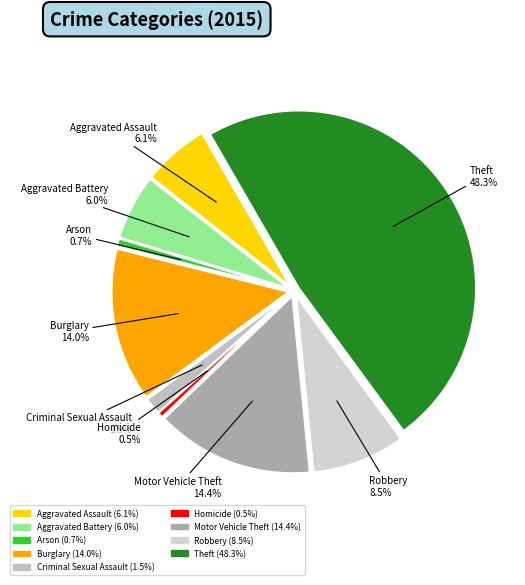

To the nearest percent, what is the average slice percentage?

11%